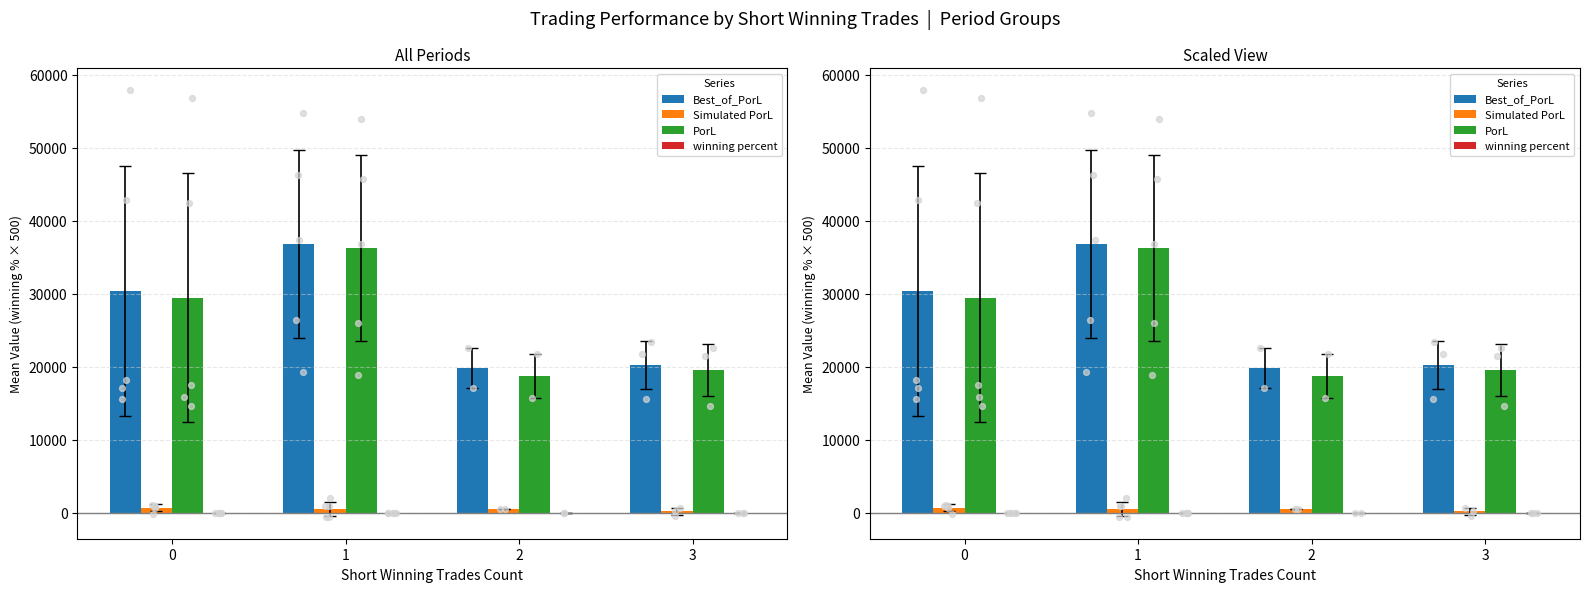

Which series has the widest spread of Y values?

PorL